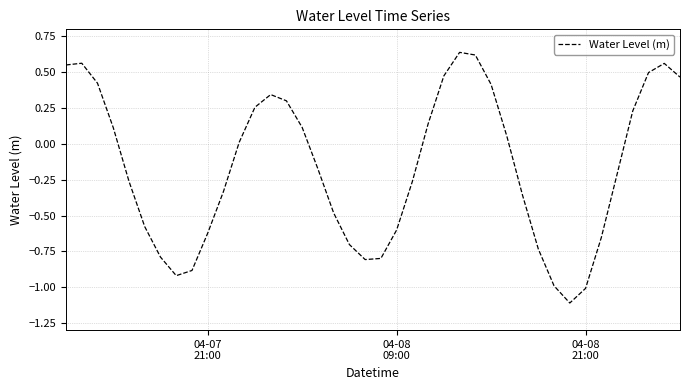

What is the smallest value displayed?

-1.1